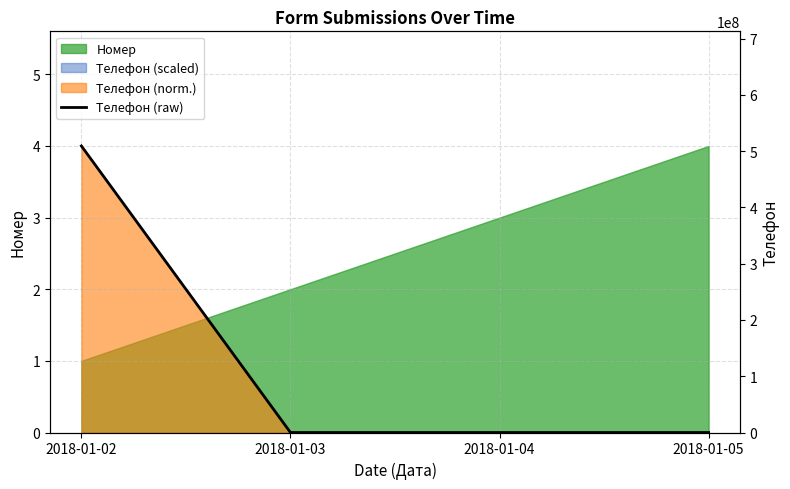

The chart shows a value of -178930471 at 2018-01-04. True or false?

False